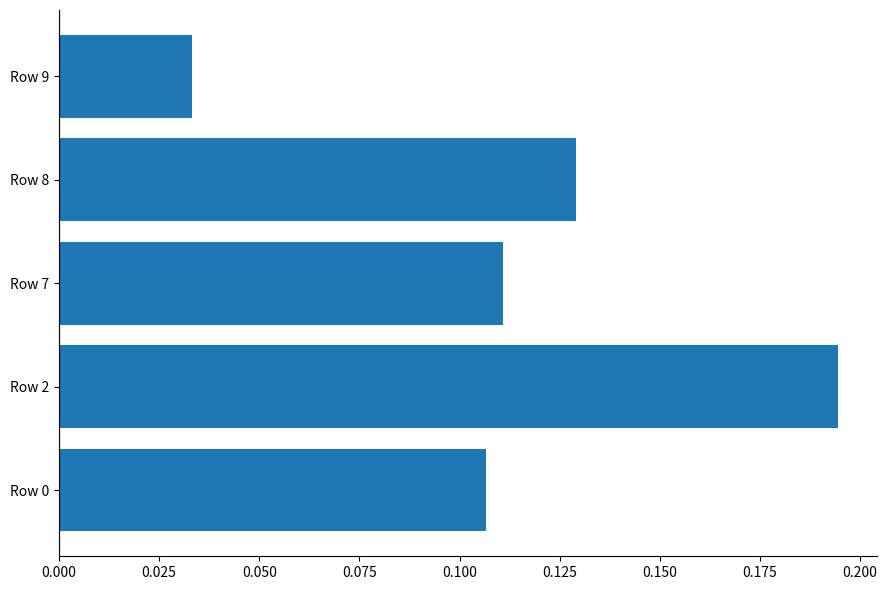

At which category does the chart reach its peak across all series?

Row 2